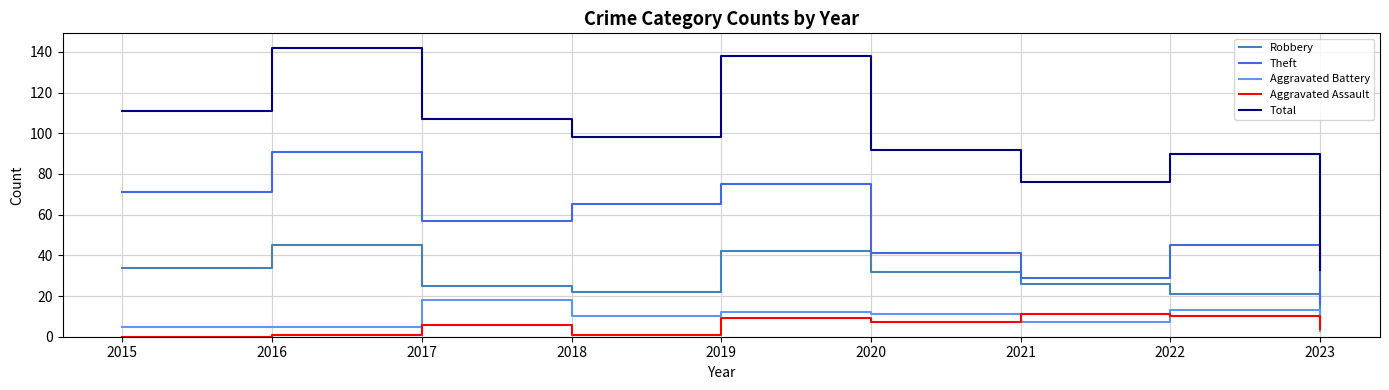

True or false: Total has more than 2 interior local peaks.

True